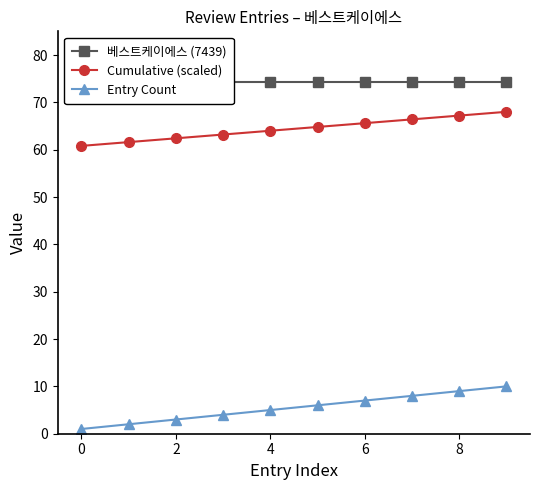

Which series has the largest total across all categories?

베스트케이에스 (7439)